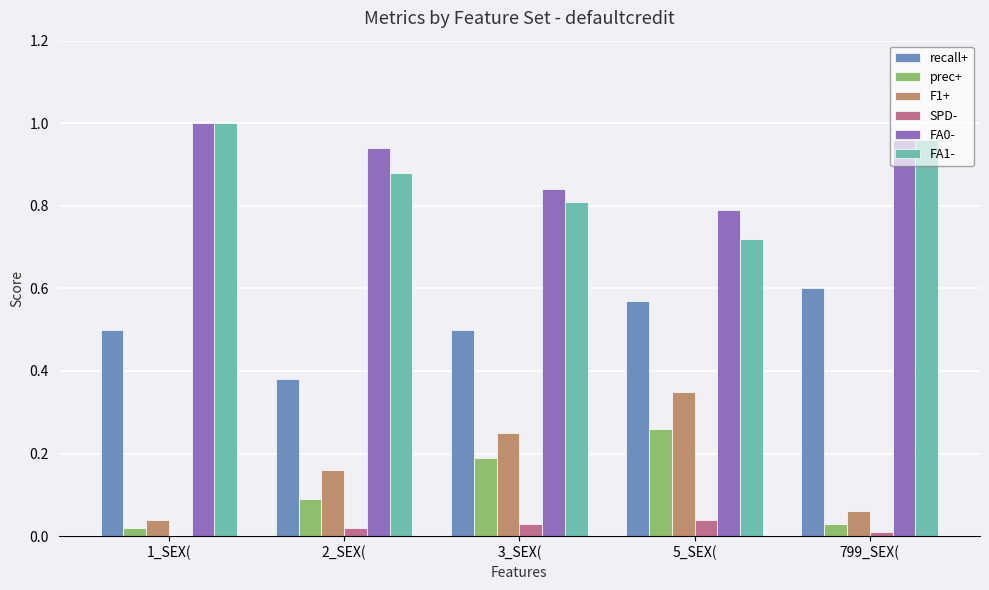

Are the bars grouped side by side (vs. stacked)?

Yes